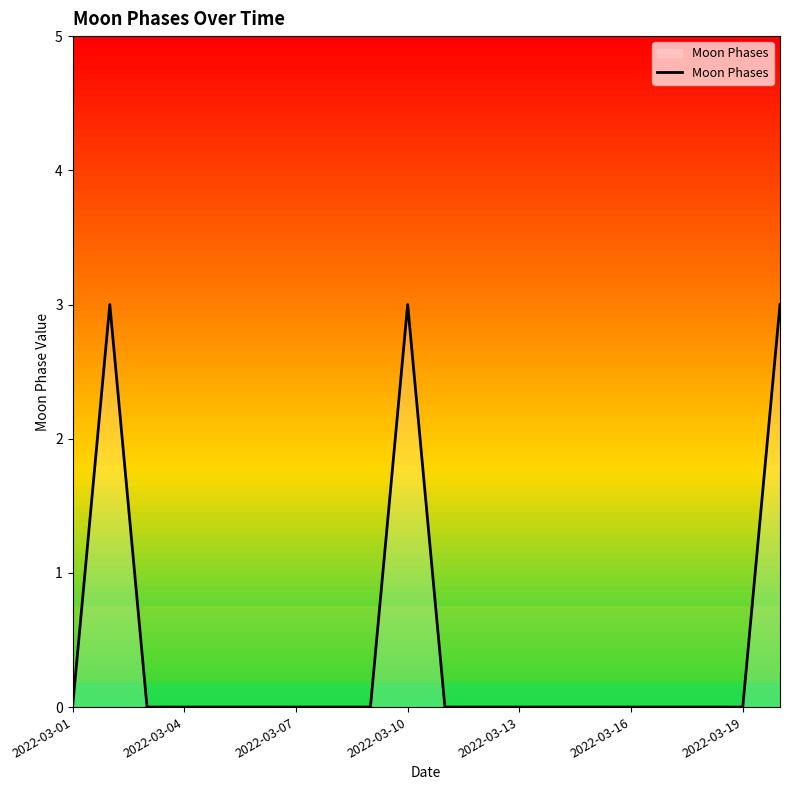

What is the difference between the maximum and minimum values?

3